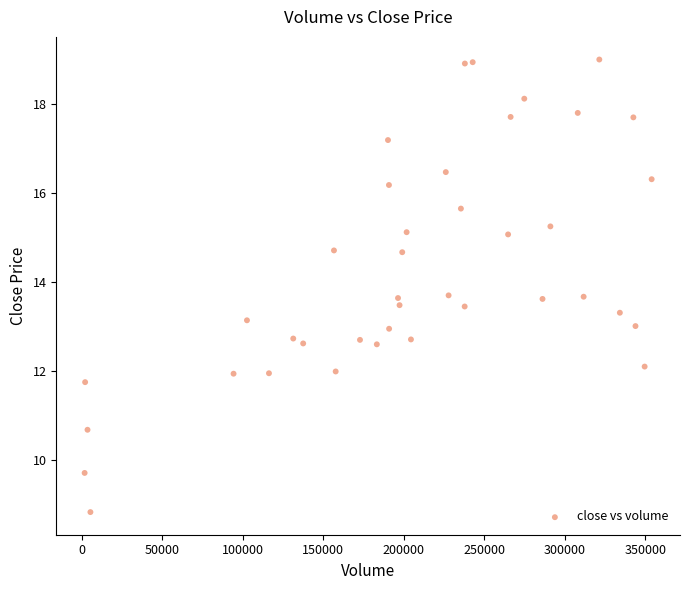

What is the range of X values (max minus min)?

352300.8